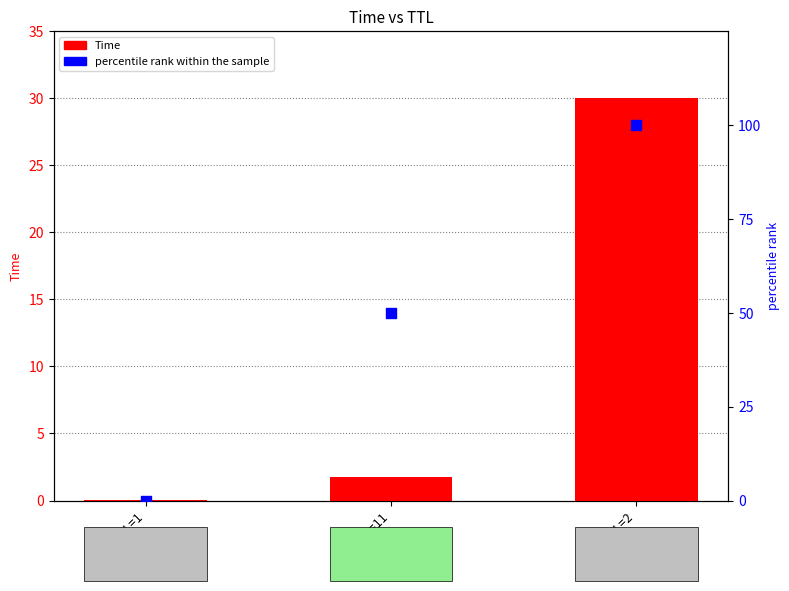

At how many categories does at least one series exceed 69?

1